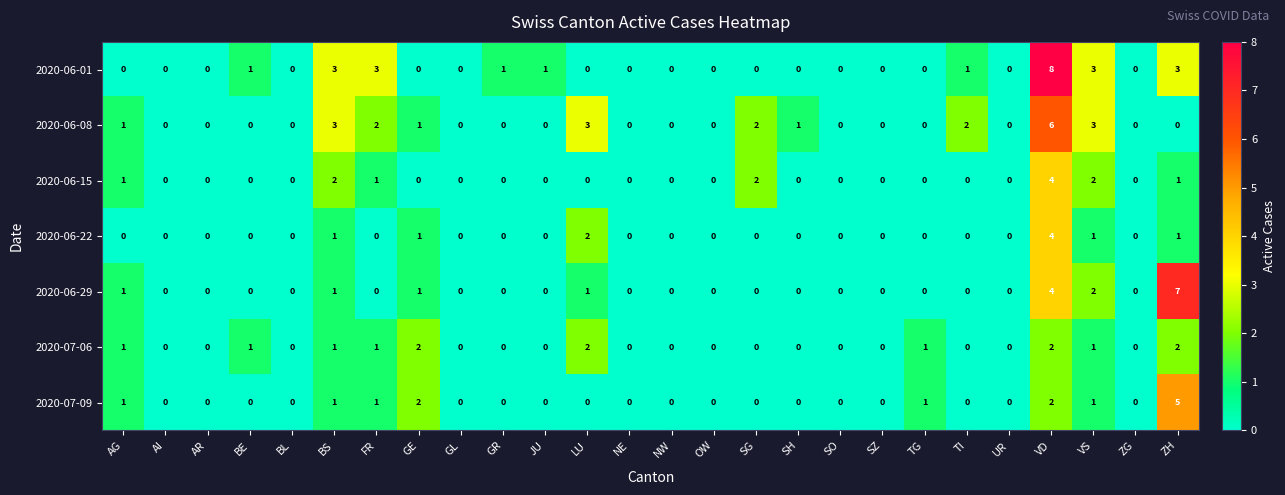

How many values in 2020-07-06 are above zero?

10